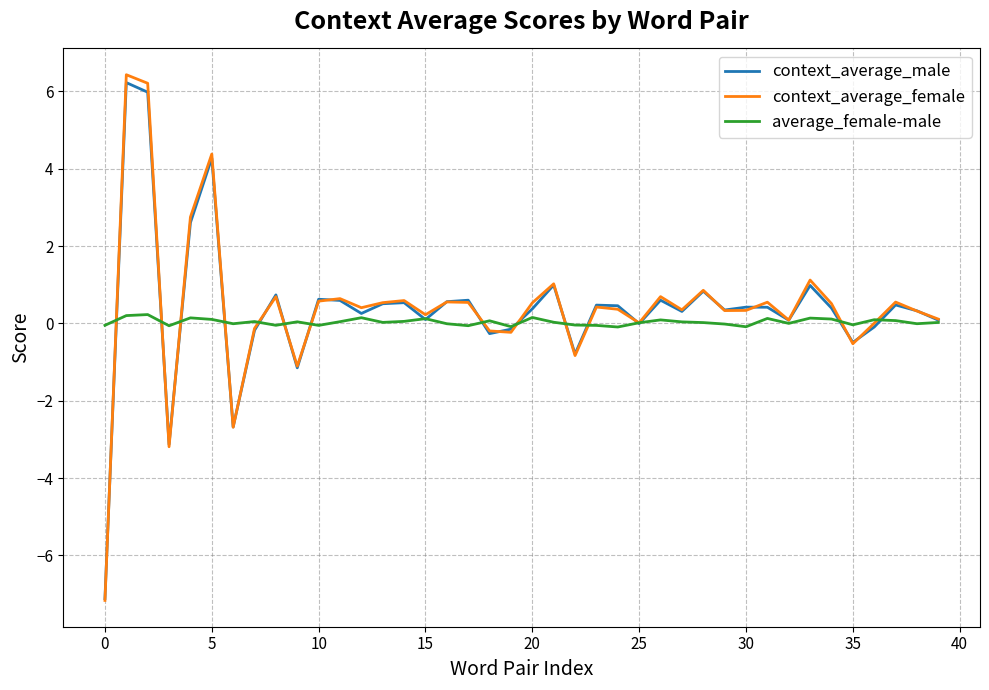

Count the number of categories in the chart.

40